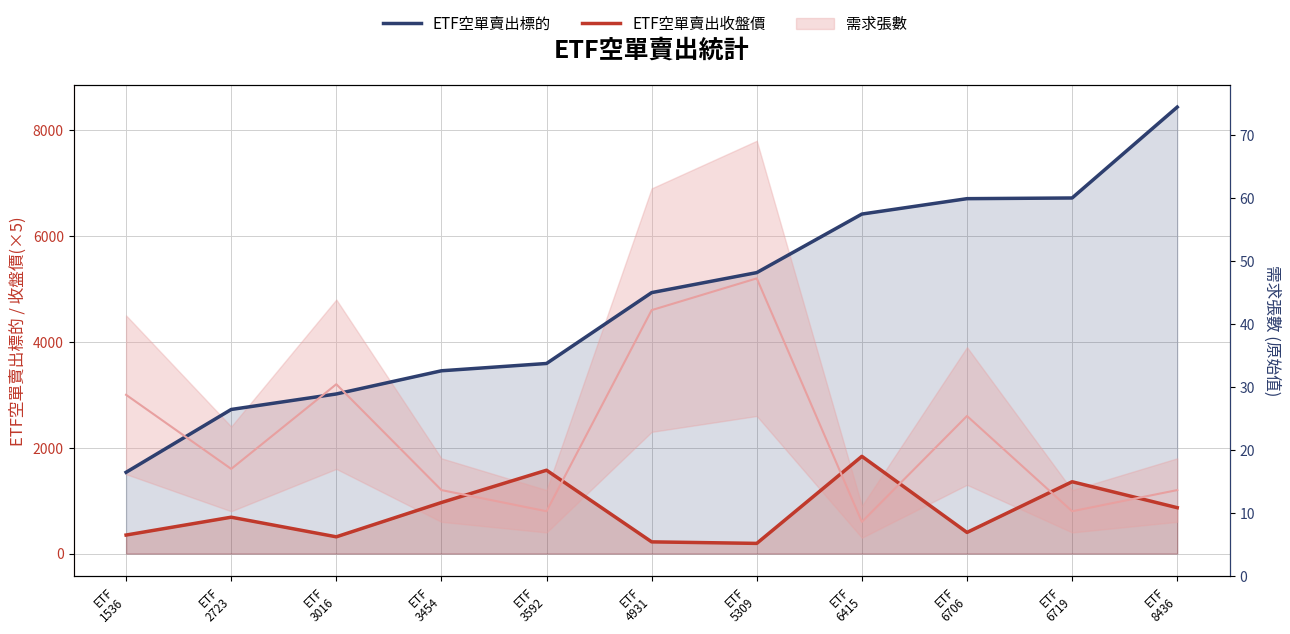

At how many categories does at least one series exceed 3582?

7